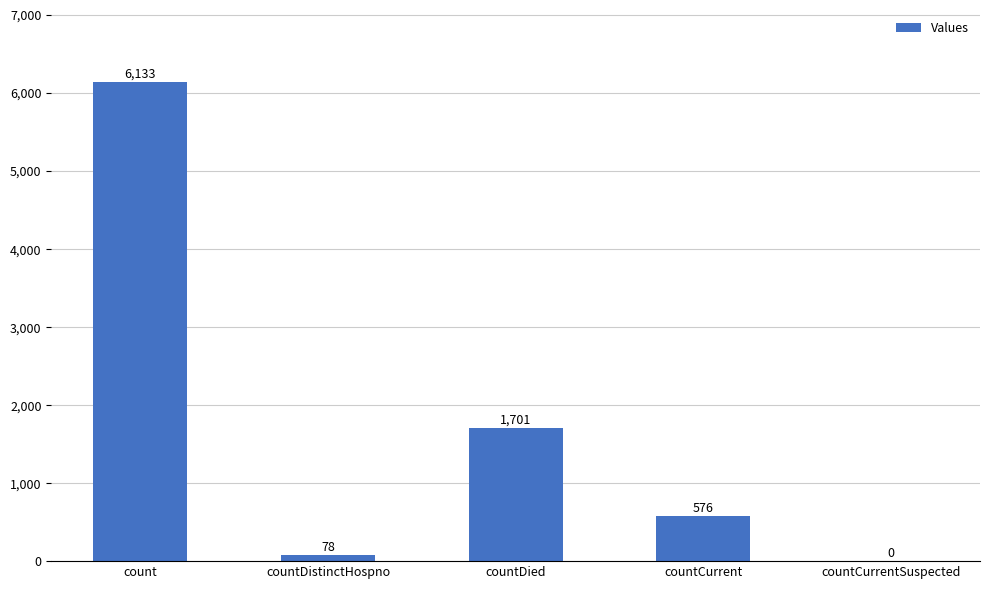

The value at count is 6133. True or false?

True